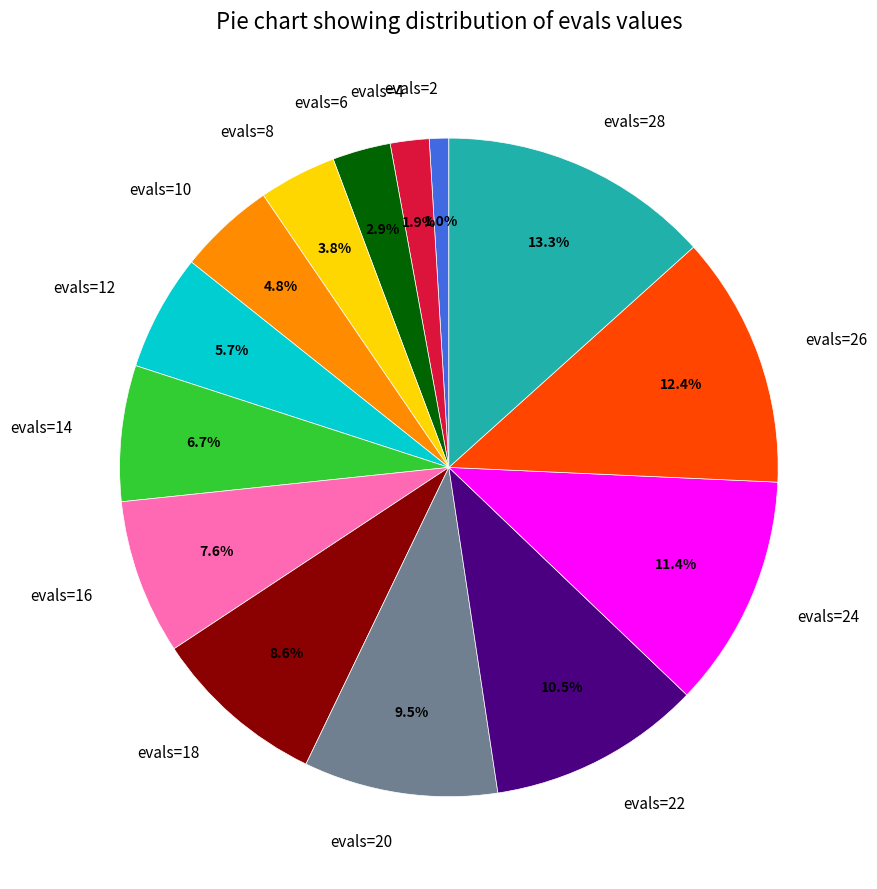

To the nearest percent, what portion does evals=10 represent?

5%